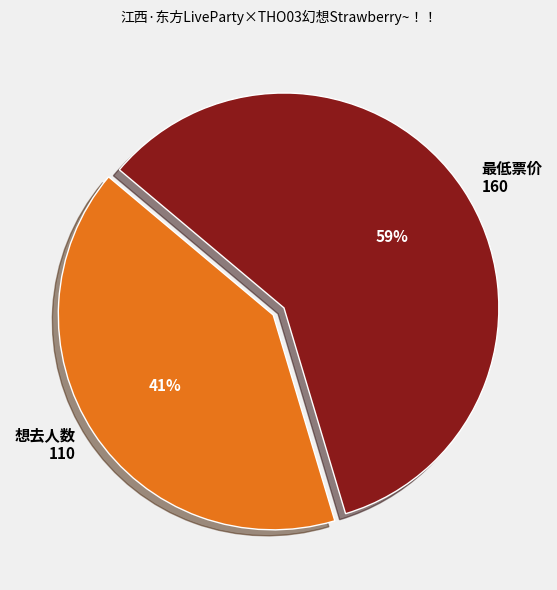

The 最低票价 slice represents 59% of the pie. True or false?

True